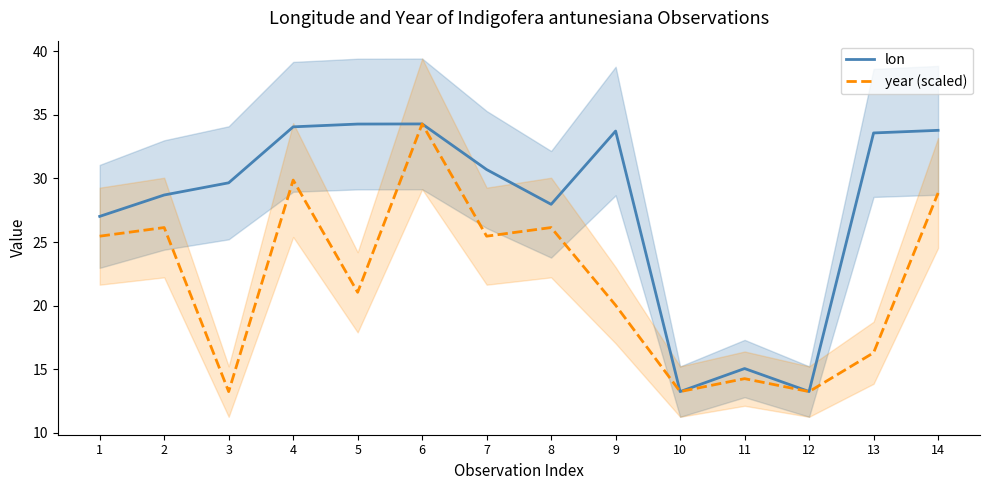

How many data points in year (scaled) are less than 25?

7